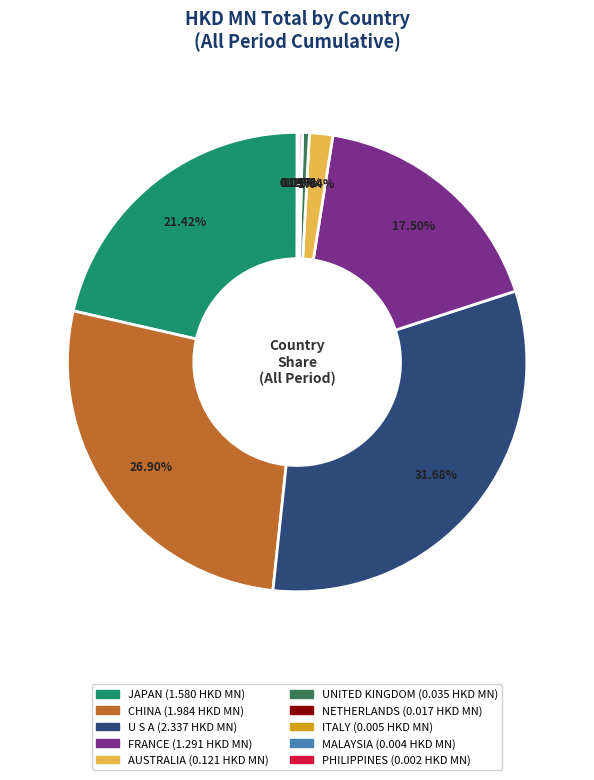

Which slice is the largest?

U S A